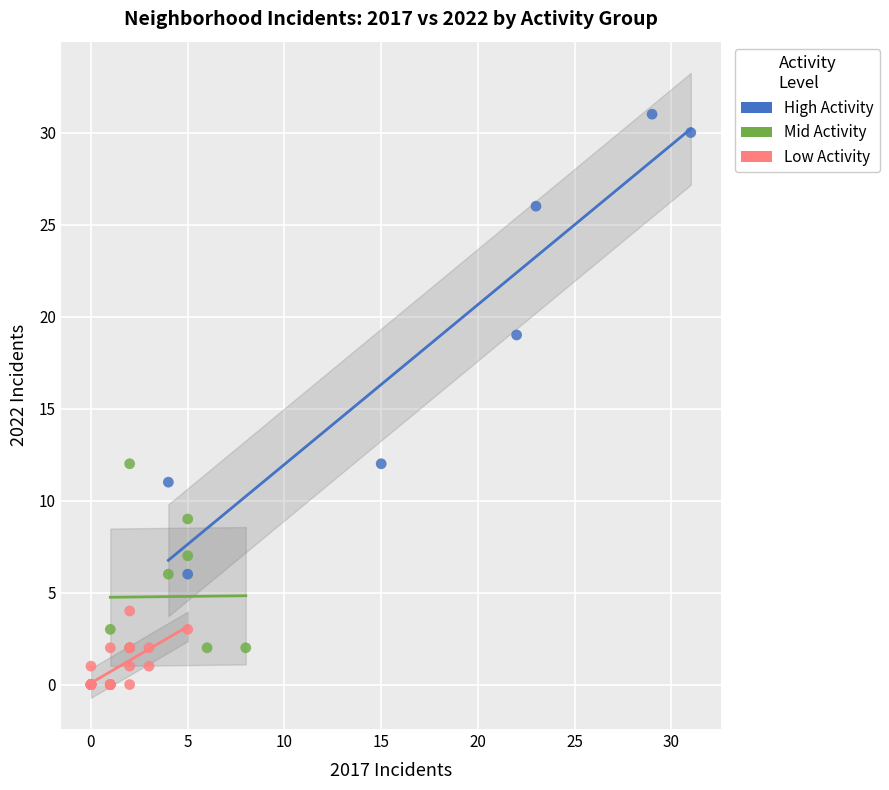

Which series contains the highest Y value?

High Activity